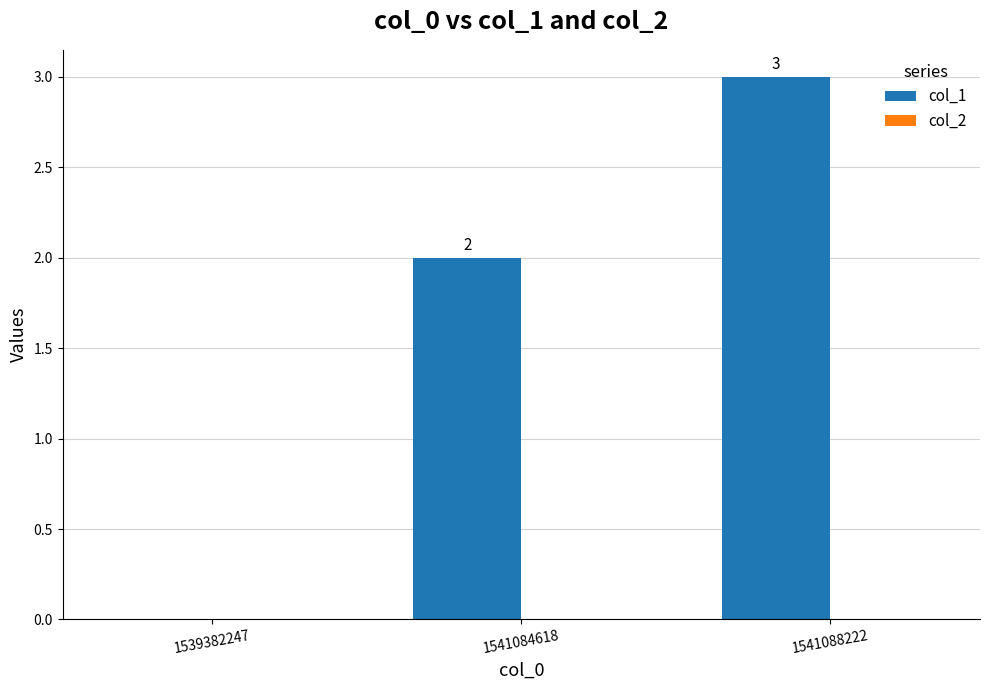

At which category does the chart reach its peak across all series?

1541088222